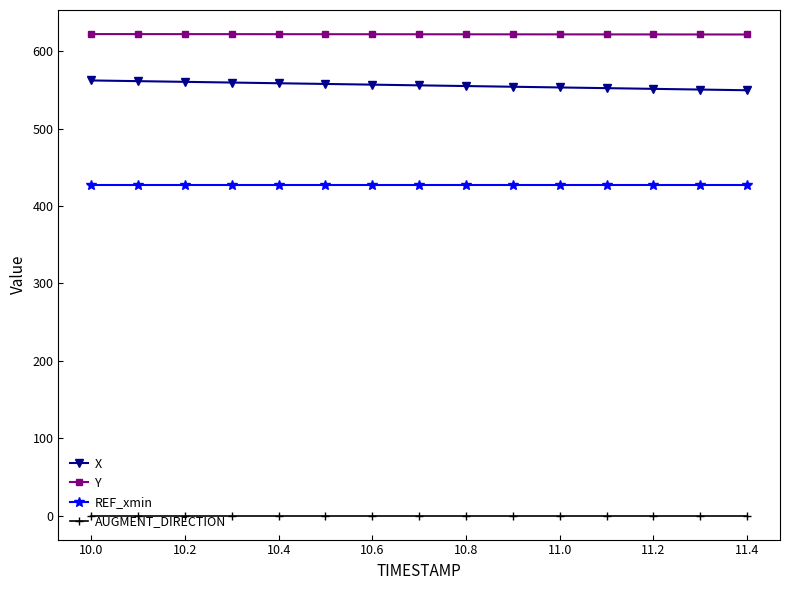

True or false: REF_xmin and Y intersect in this chart.

False